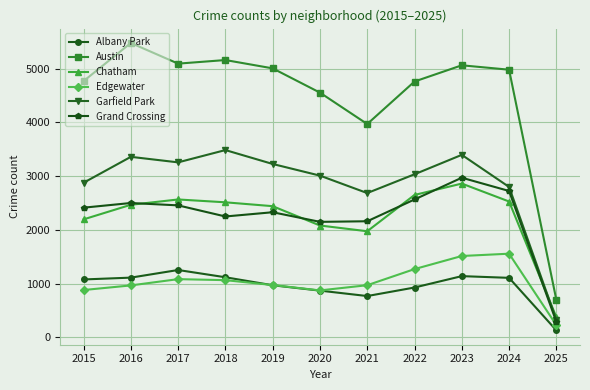

Which series has the largest total across all categories?

Austin